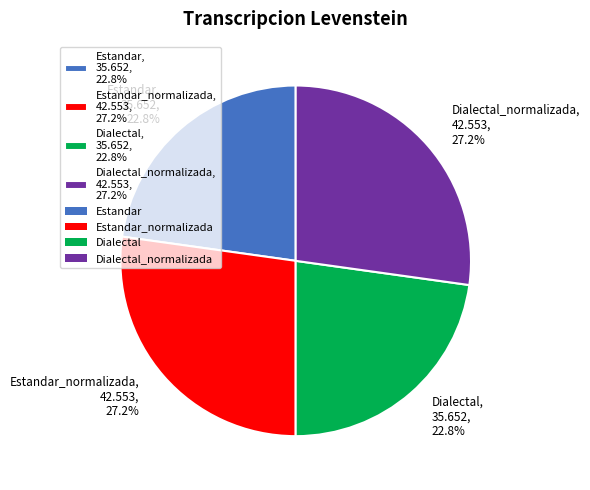

Approximately how many times larger is the value at Dialectal_normalizada, 42.553, 27.2% compared to Estandar, 35.652, 22.8%?

1.2